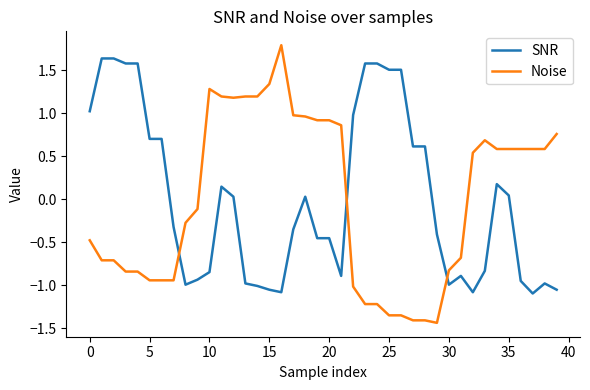

Rank the series by their maximum value, from highest to lowest.

Noise, SNR